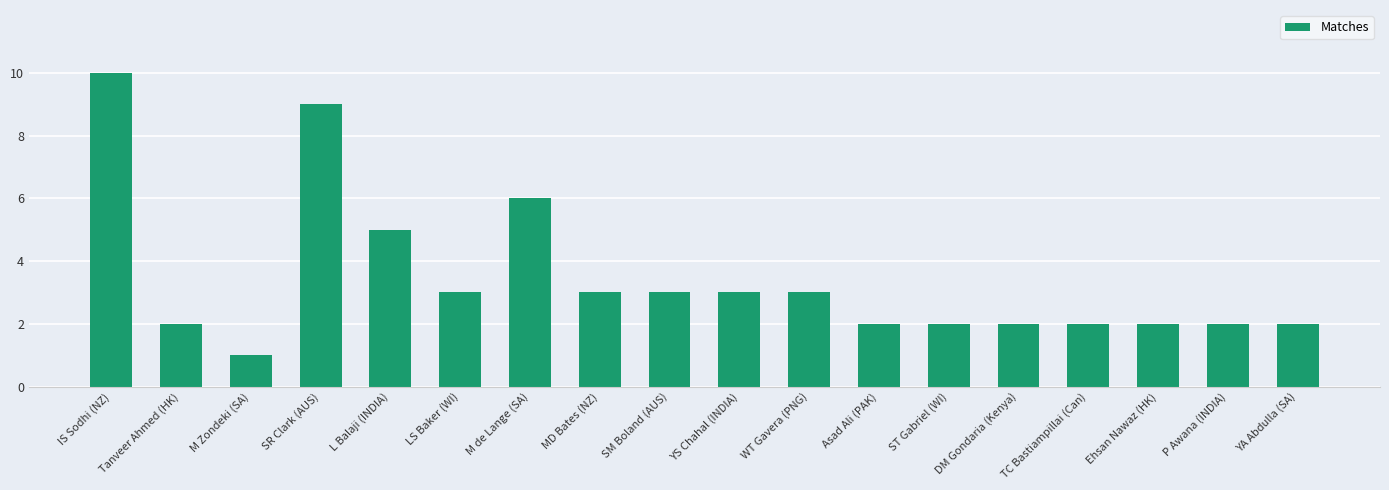

Reading left to right, transcribe all the data shown in this chart.

IS Sodhi (NZ)=10	Tanveer Ahmed (HK)=2	M Zondeki (SA)=1	SR Clark (AUS)=9	L Balaji (INDIA)=5	LS Baker (WI)=3	M de Lange (SA)=6	MD Bates (NZ)=3	SM Boland (AUS)=3	YS Chahal (INDIA)=3	WT Gavera (PNG)=3	Asad Ali (PAK)=2	ST Gabriel (WI)=2	DM Gondaria (Kenya)=2	TC Bastiampillai (Can)=2	Ehsan Nawaz (HK)=2	P Awana (INDIA)=2	YA Abdulla (SA)=2